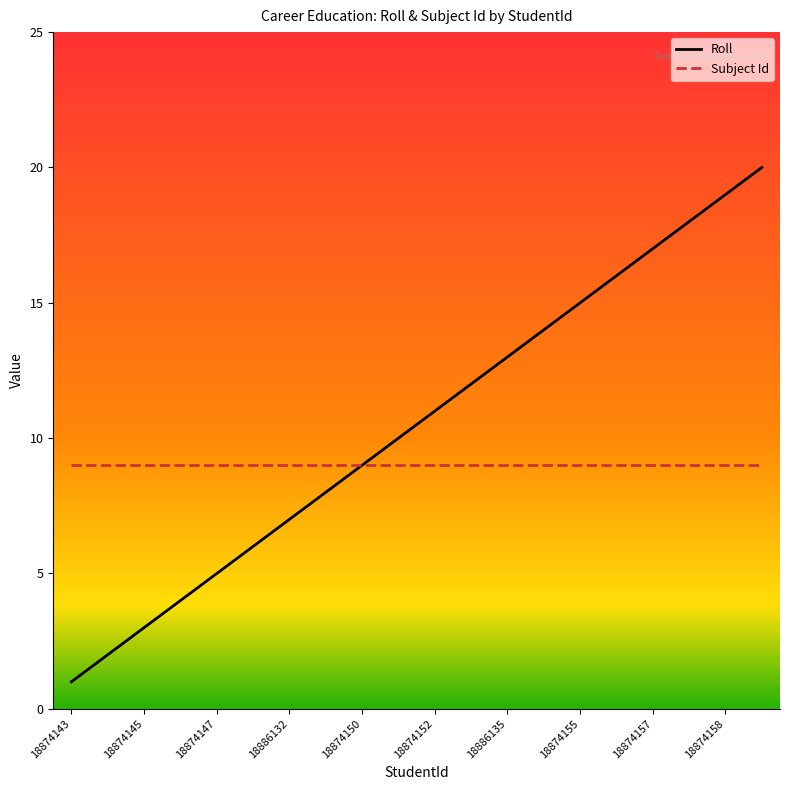

Rank the series by their maximum value, from lowest to highest.

Subject Id, Roll